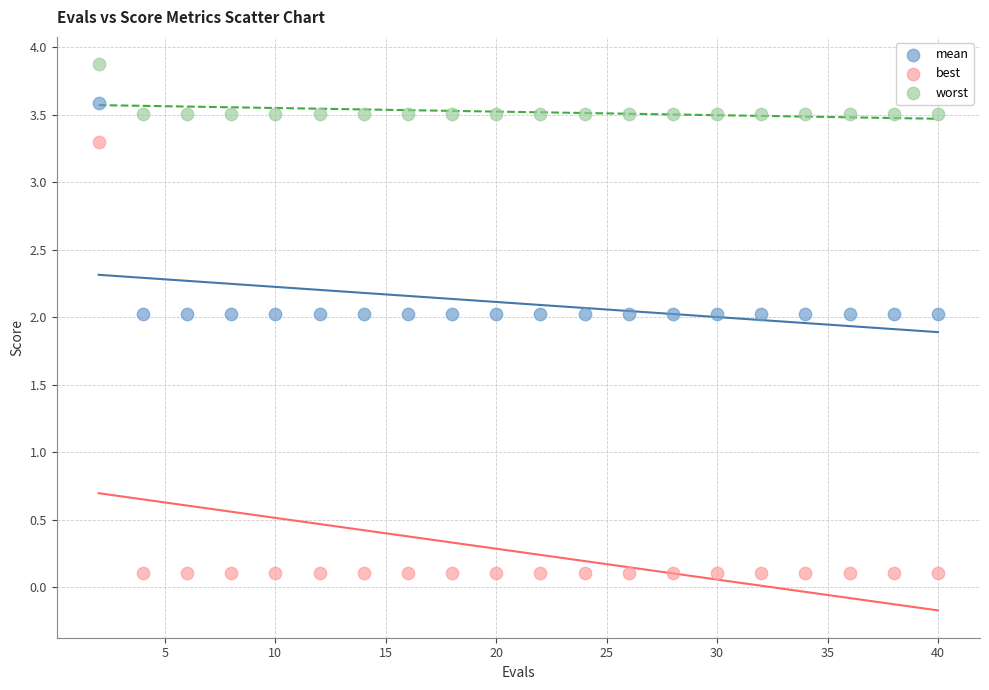

Which series reaches the maximum Y coordinate?

worst